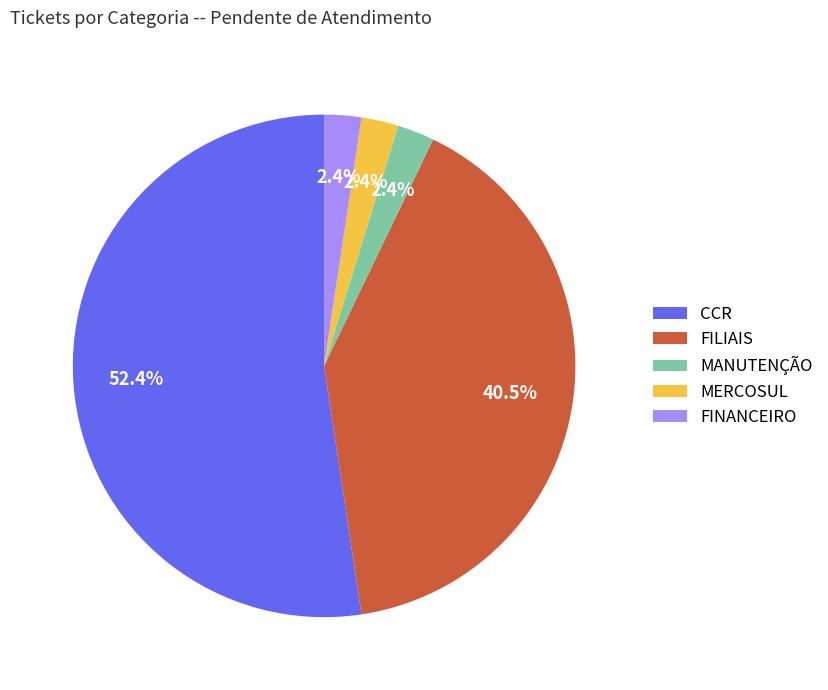

Which slice represents more than half of the pie?

CCR